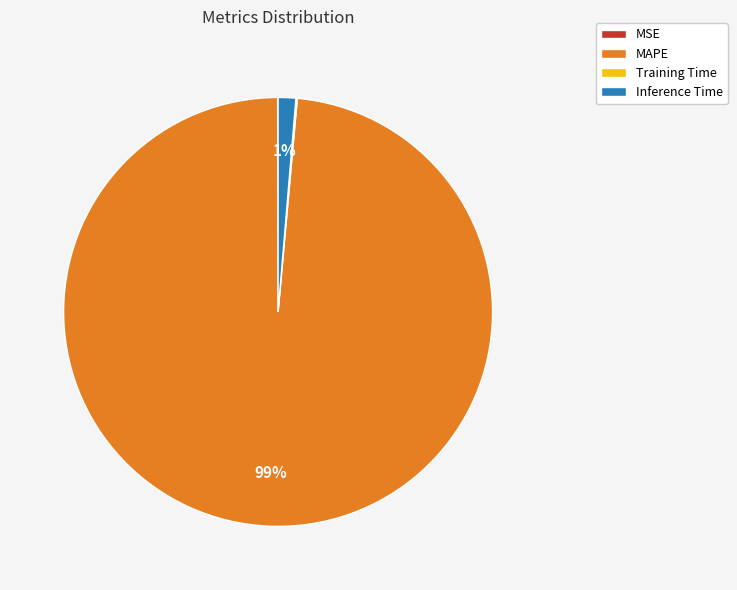

What is the majority slice?

MAPE